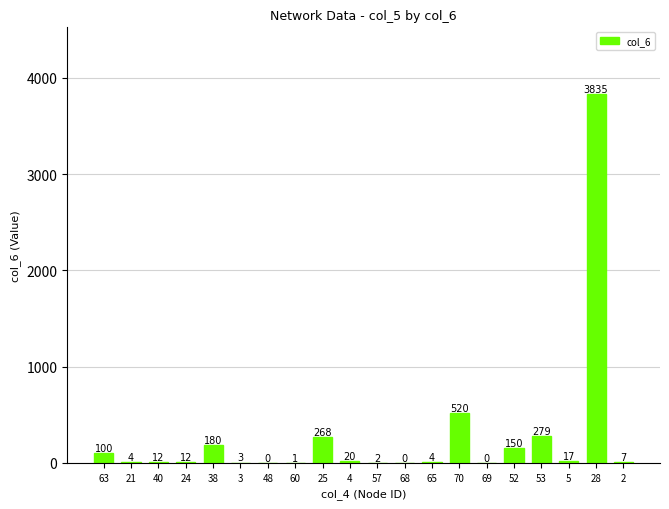

How many categories are shown in the chart?

20